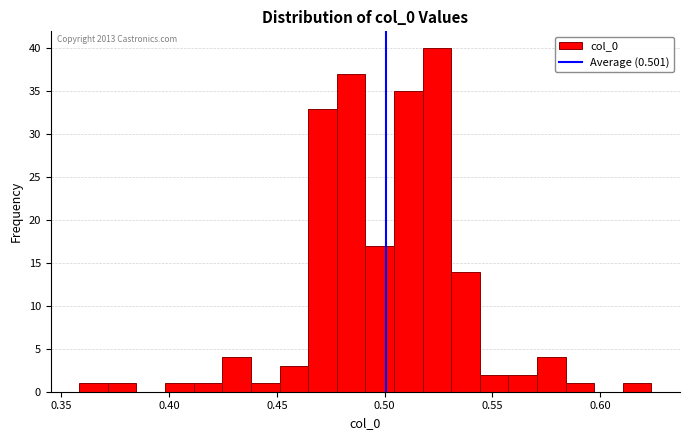

Read against the x-axis, roughly where is the centre of the tallest bar?

0.525